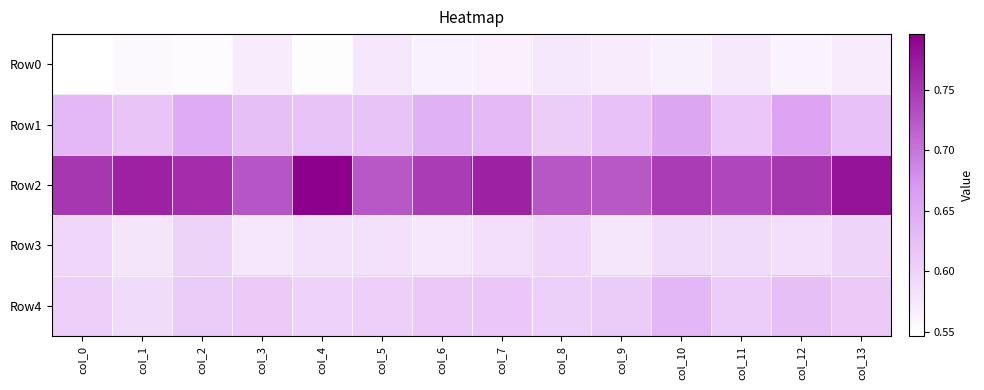

At how many categories does at least one series exceed 0?

14